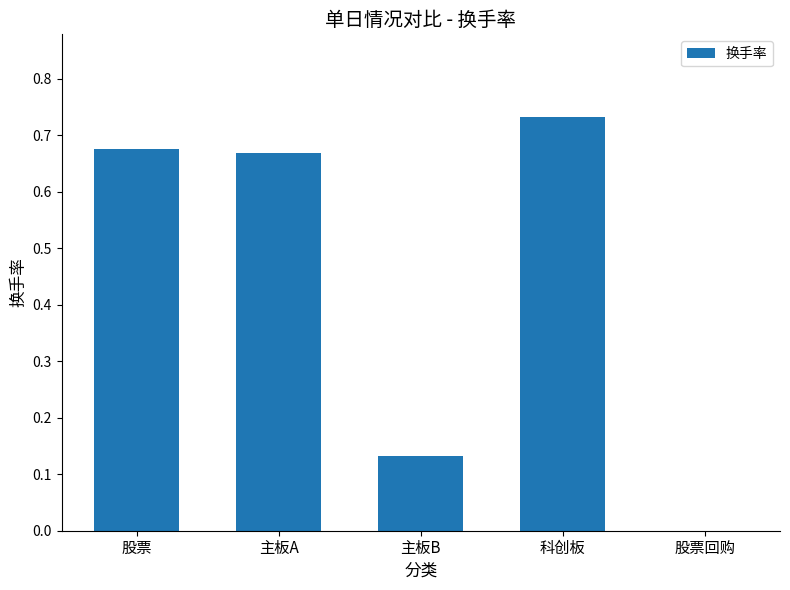

Which category has the highest value across all series?

科创板